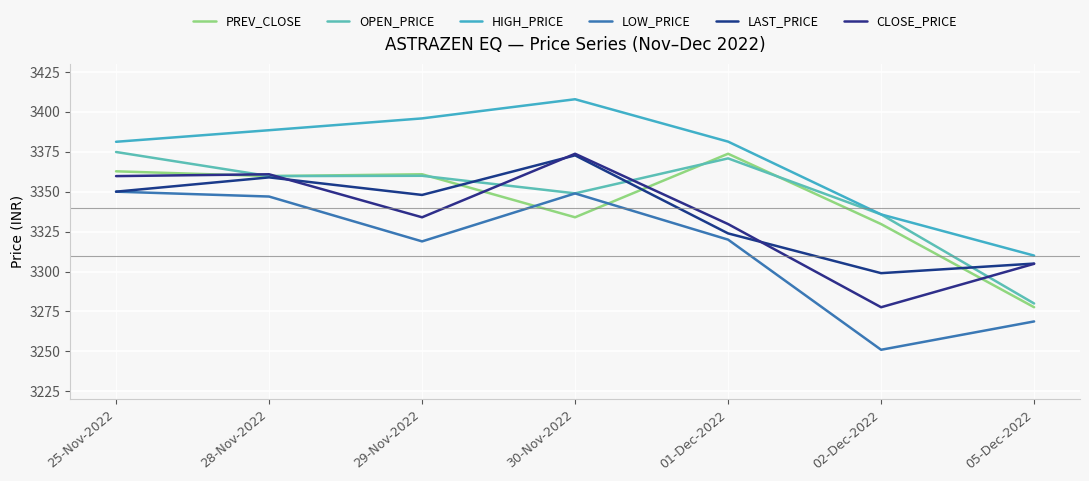

Which category has the lowest value in the CLOSE_PRICE series?

02-Dec-2022